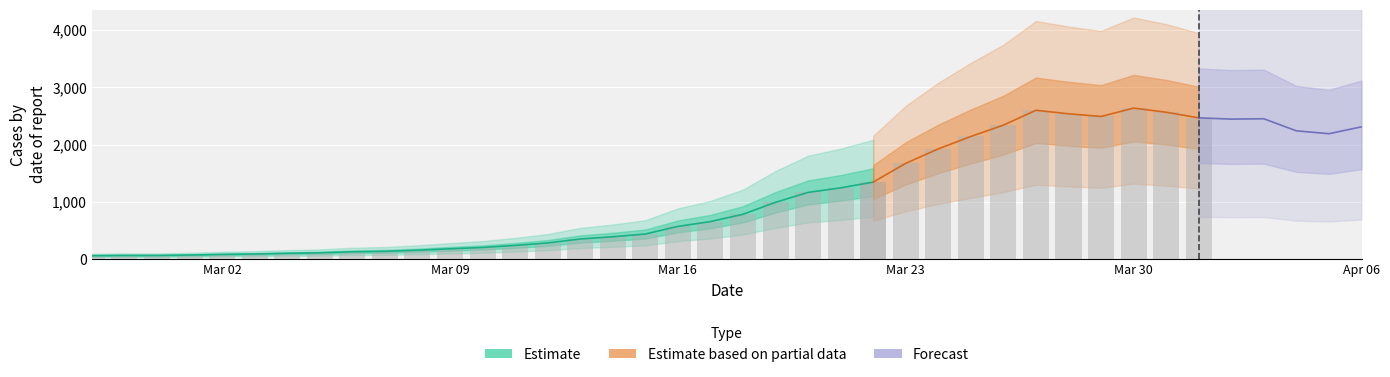

Rank the categories by value from highest to lowest.

32, 29, 33, 30, 31, 34, 36, 35, 28, 39, 37, 38, 27, 26, 25, 24, 23, 22, 21, 20, 19, 18, 17, 16, 15, 14, 13, 12, 11, 10, 9, 8, 7, 6, 5, 4, 3, 1, 2, 0